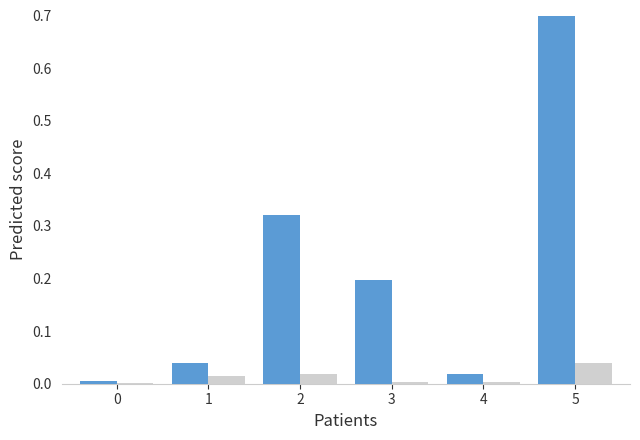

How many bars are there in total?

12